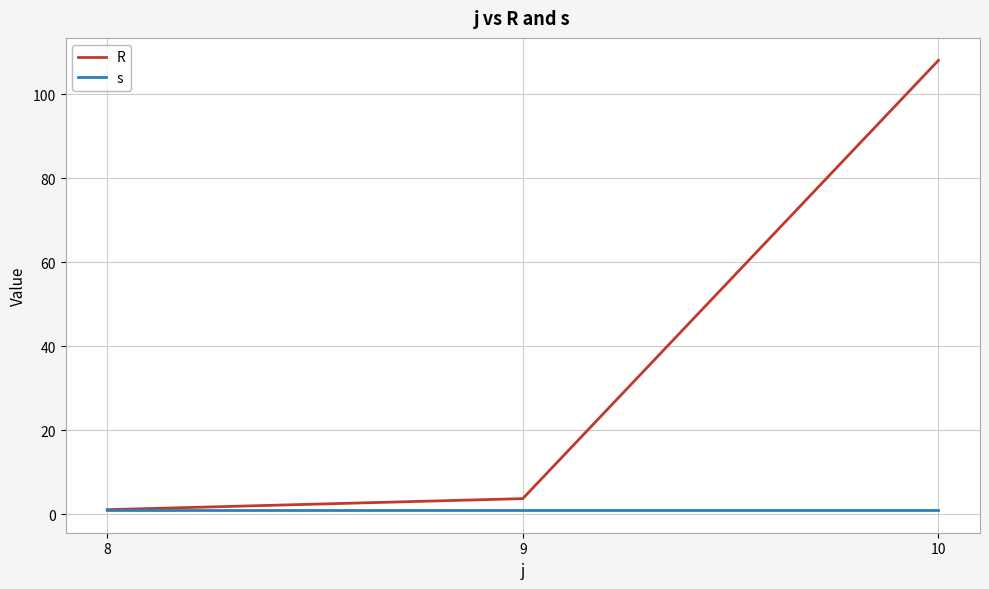

The R series shows 3.8 at 9. True or false?

True